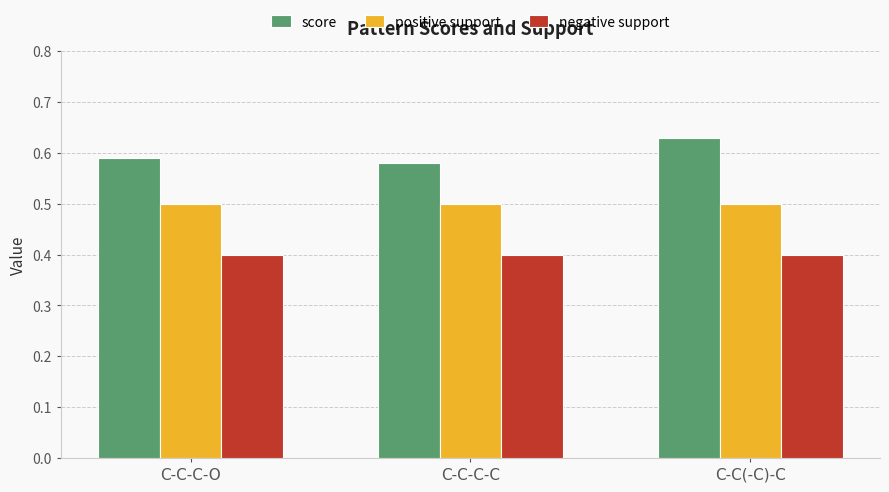

Which series has the largest range (max minus min)?

score